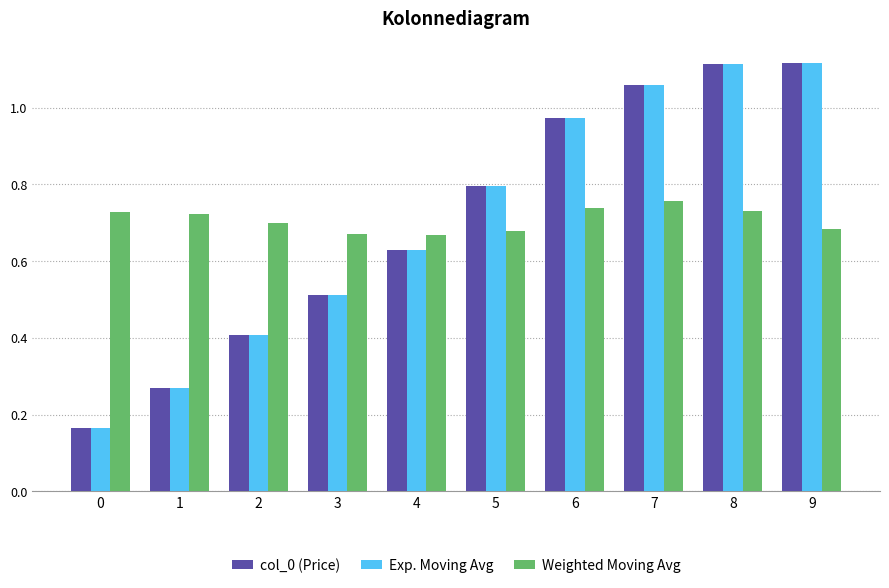

What is the sum of all col_0 (Price) values?

7.0